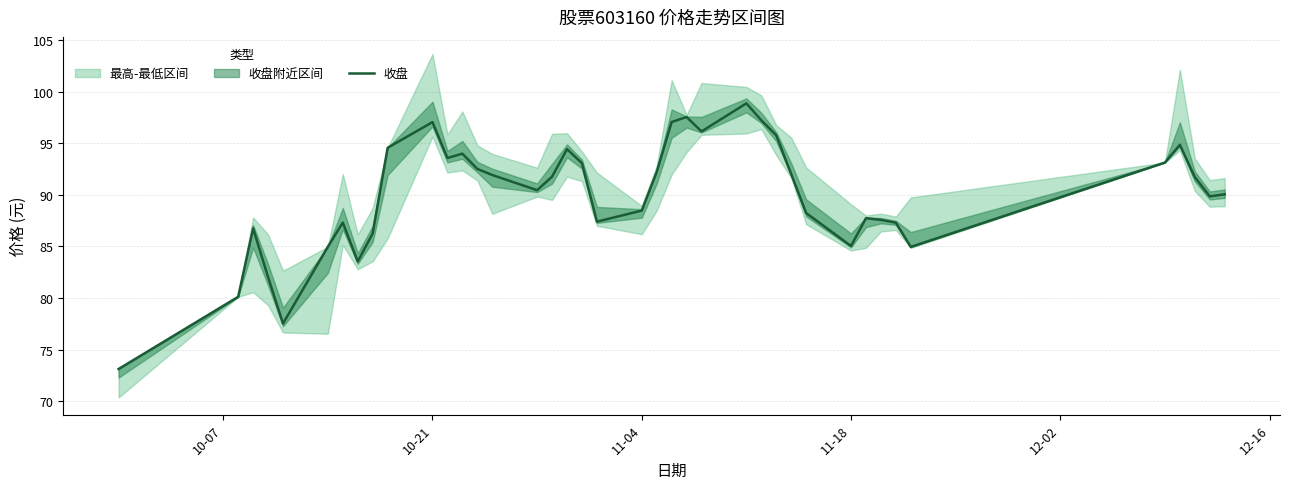

What is the lowest value of the 收盘 series?

73.1